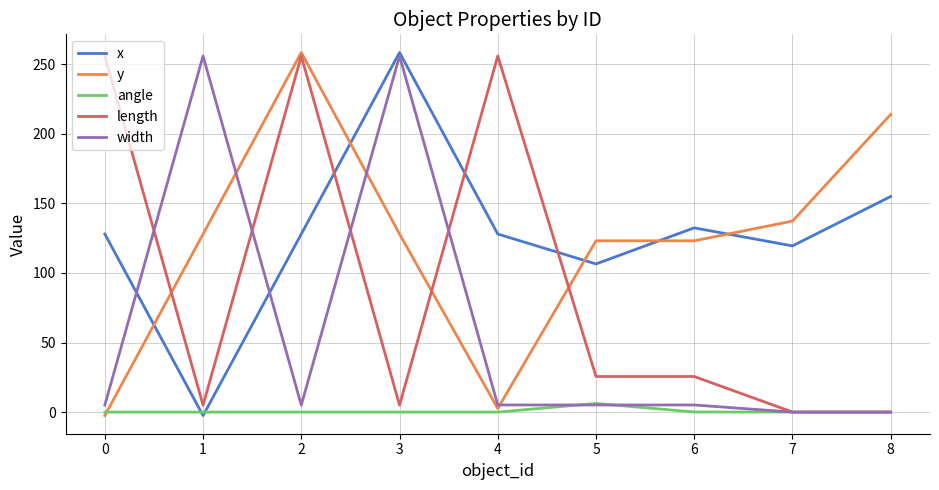

What is the maximum value shown in the chart?

258.5